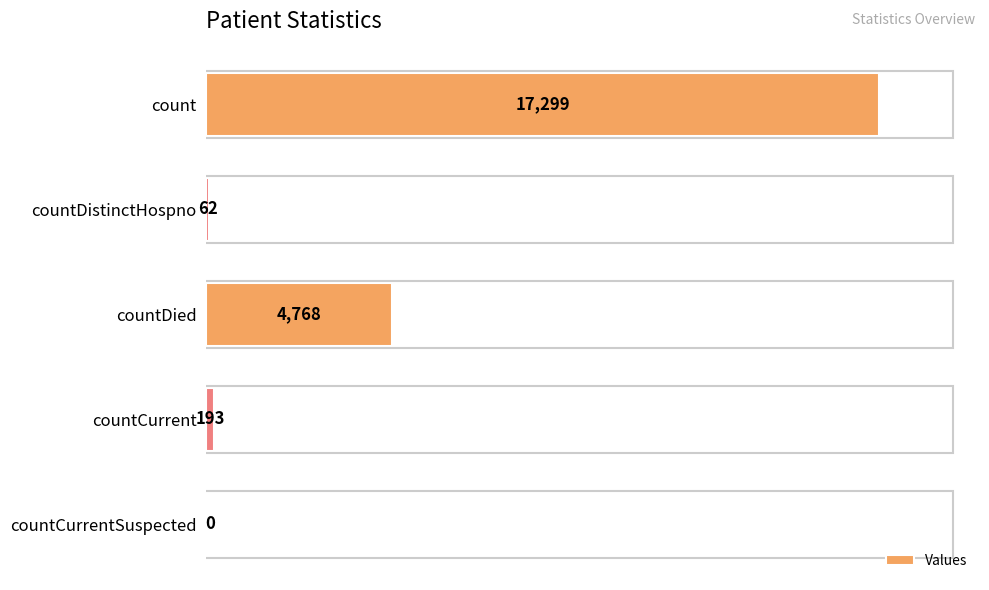

How many positive values are there?

4